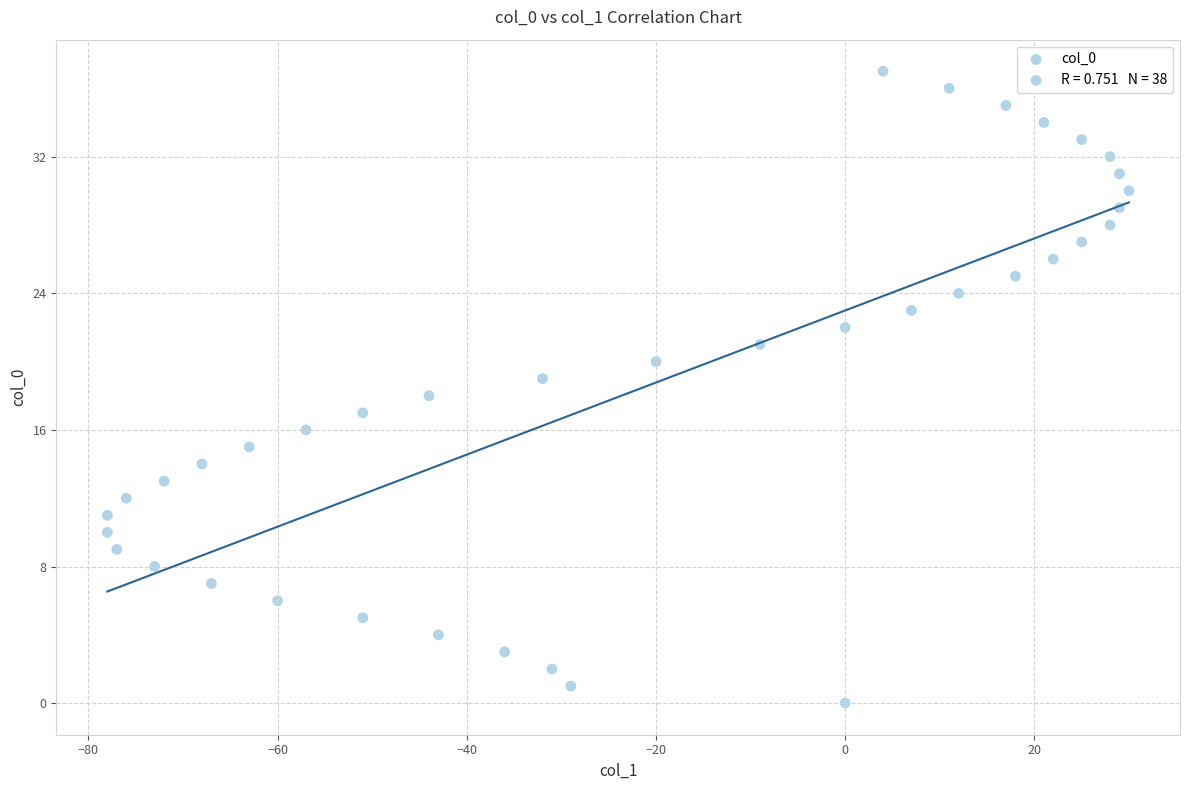

What is the range of X values (max minus min)?

108